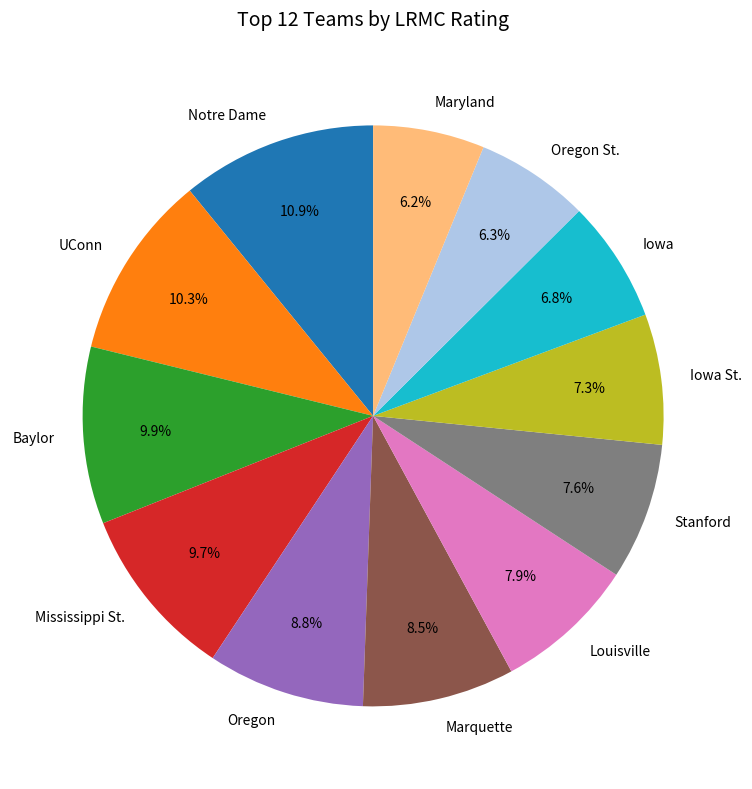

To the nearest percent, what is the difference between the largest and smallest slice percentages?

5%